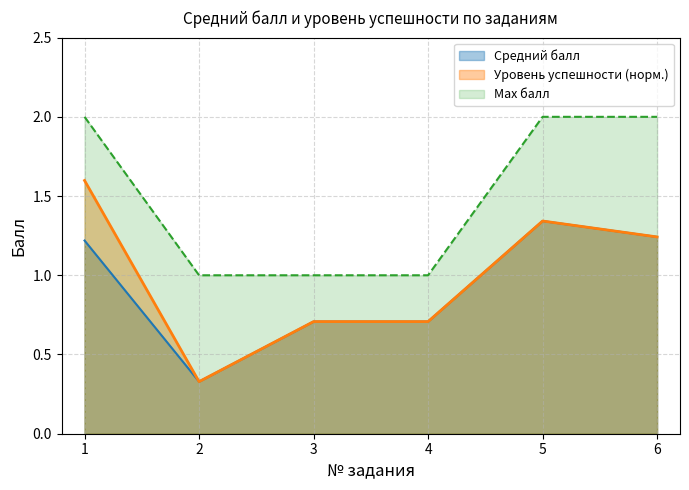

The value of Max балл at 5 is 2.0. True or false?

True